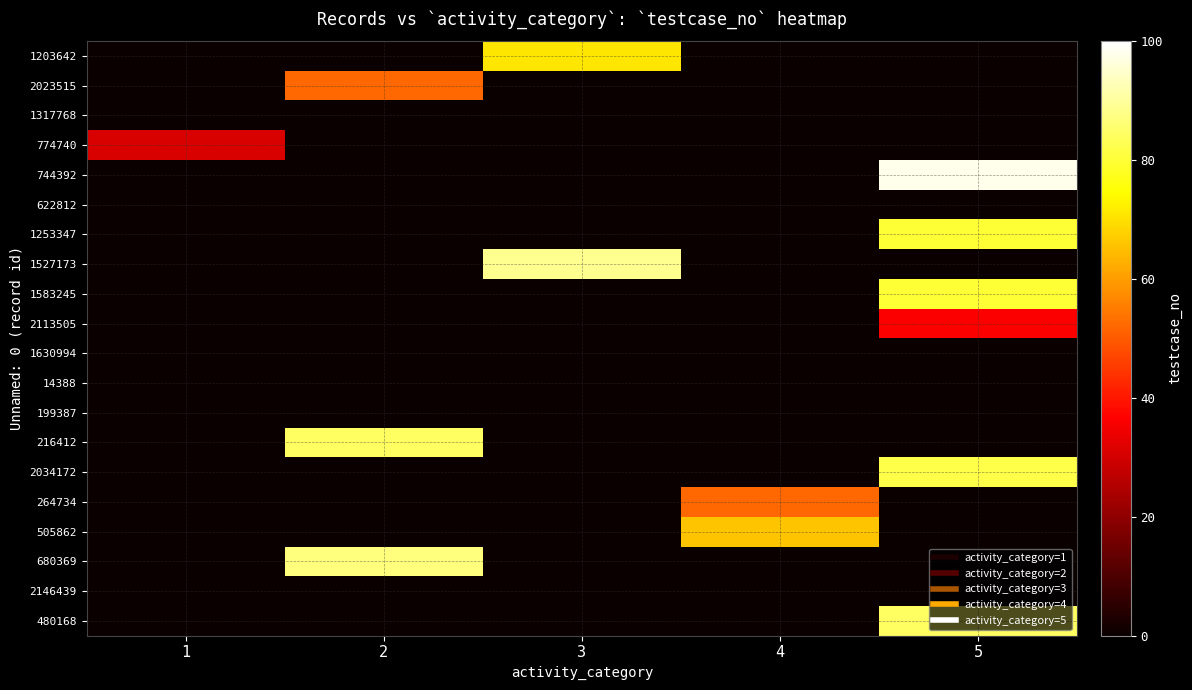

Count the number of categories in the chart.

5